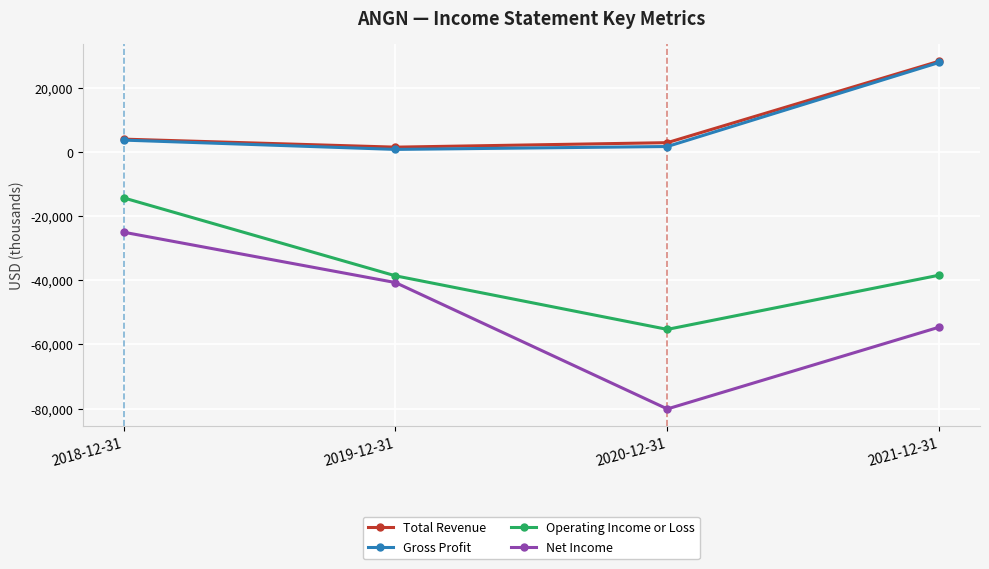

What is the label of the 2nd point from the left?

2019-12-31